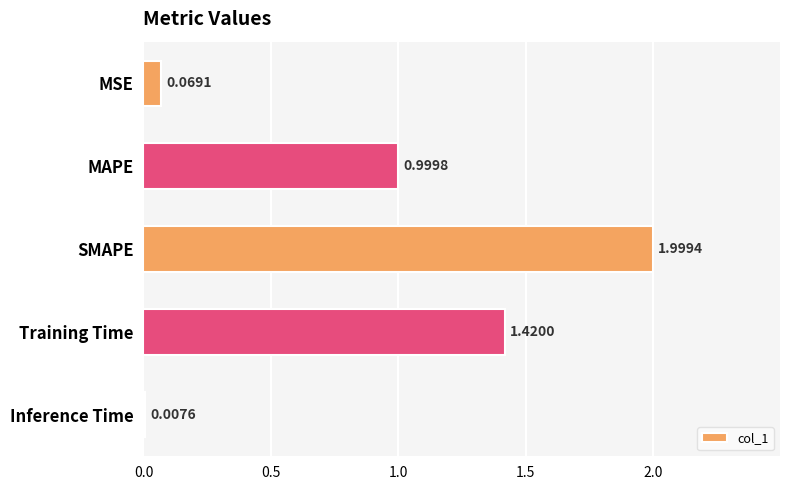

At which label is the value closest to 1?

MAPE